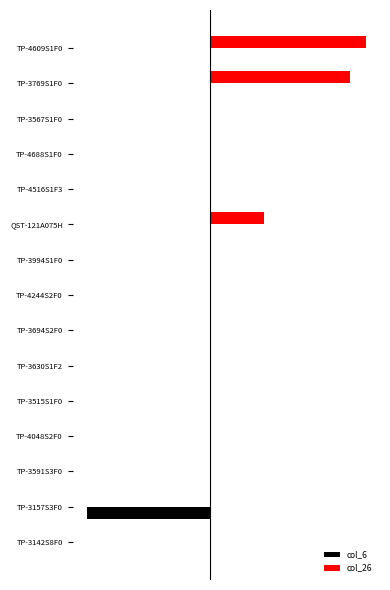

Which series has the largest range (max minus min)?

col_26